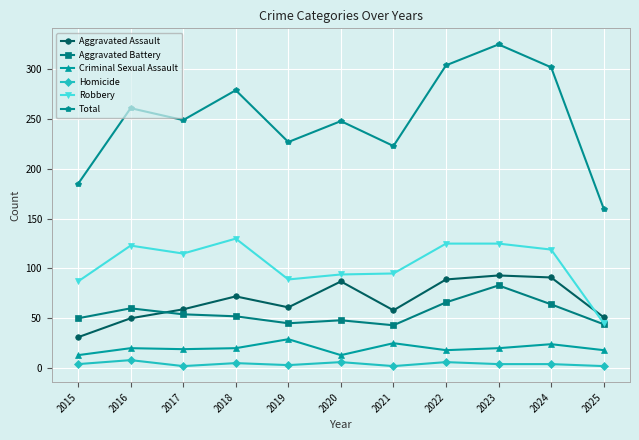

How many distinct data groups are displayed?

6